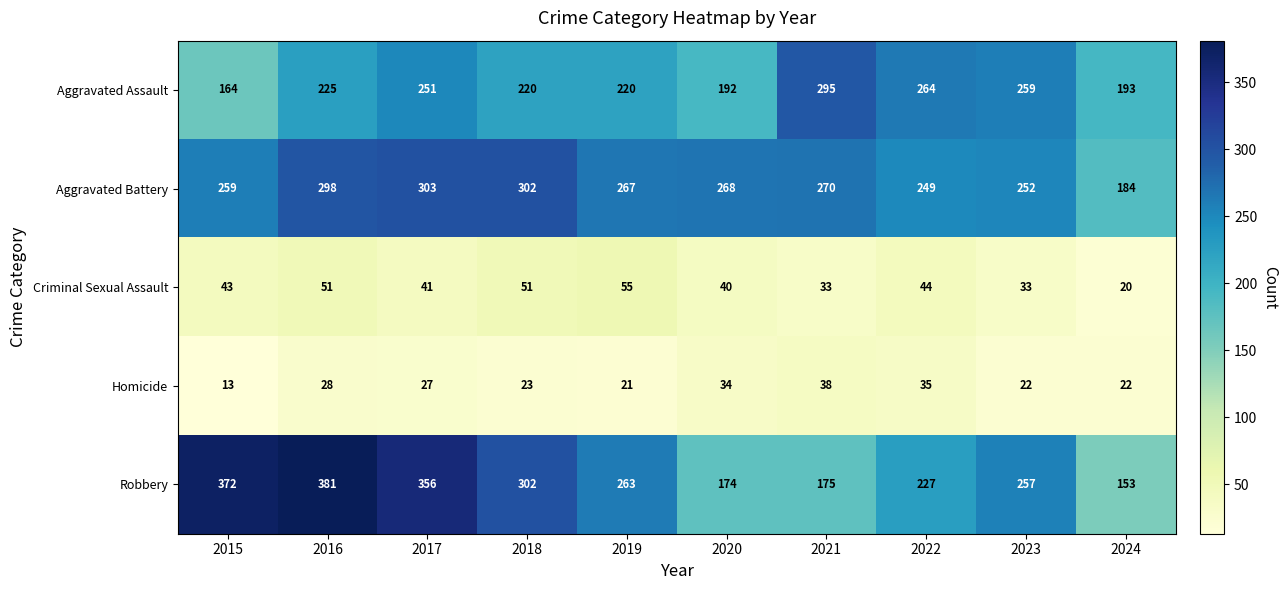

Between 2017 and 2024, which series saw the biggest shift?

Robbery